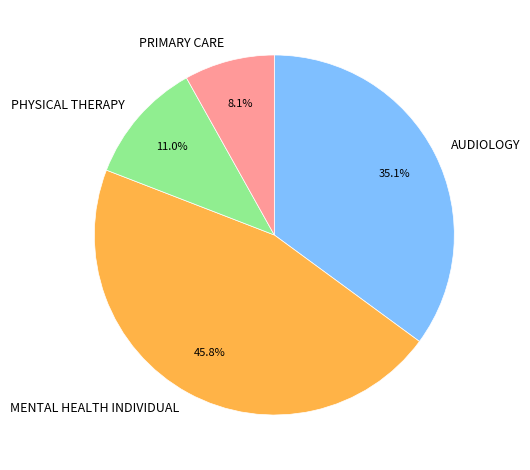

What percentage is the PRIMARY CARE slice, to the nearest percent?

8%